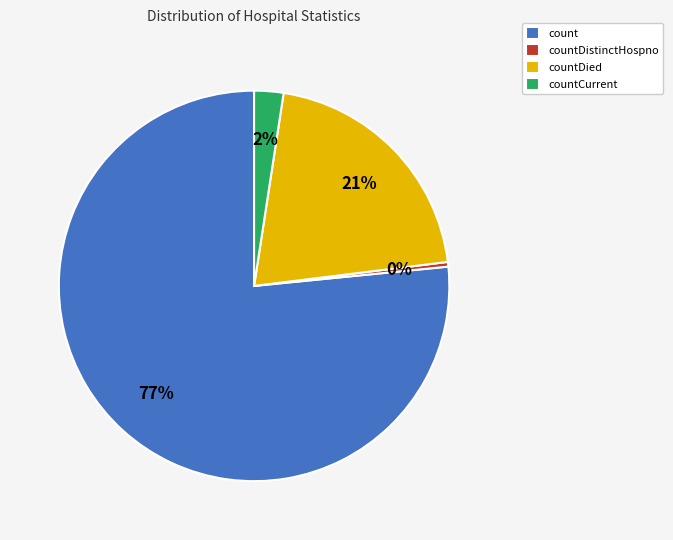

Does countDistinctHospno represent more than half of the total?

No